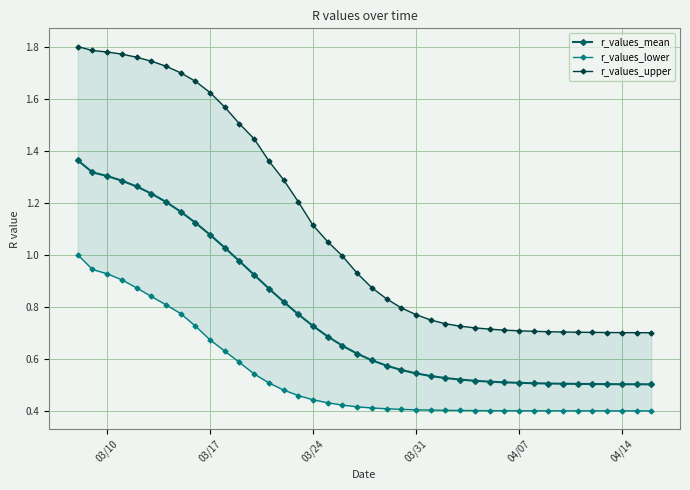

Which series has the largest total across all categories?

r_values_upper